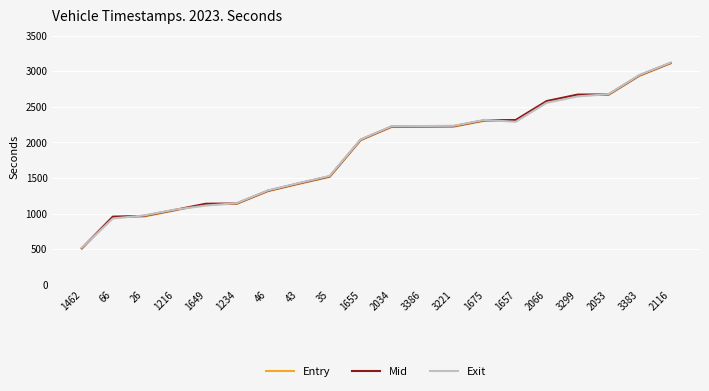

Is the value of Exit at 1234 greater than the value of Entry at 35?

No